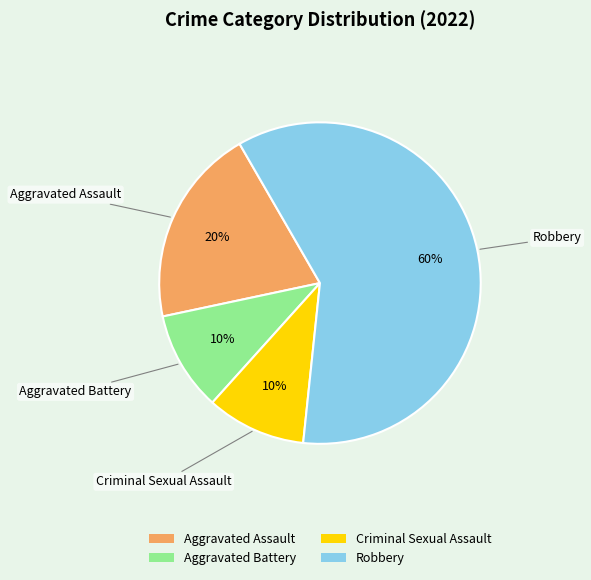

How many segments does this pie chart have?

4